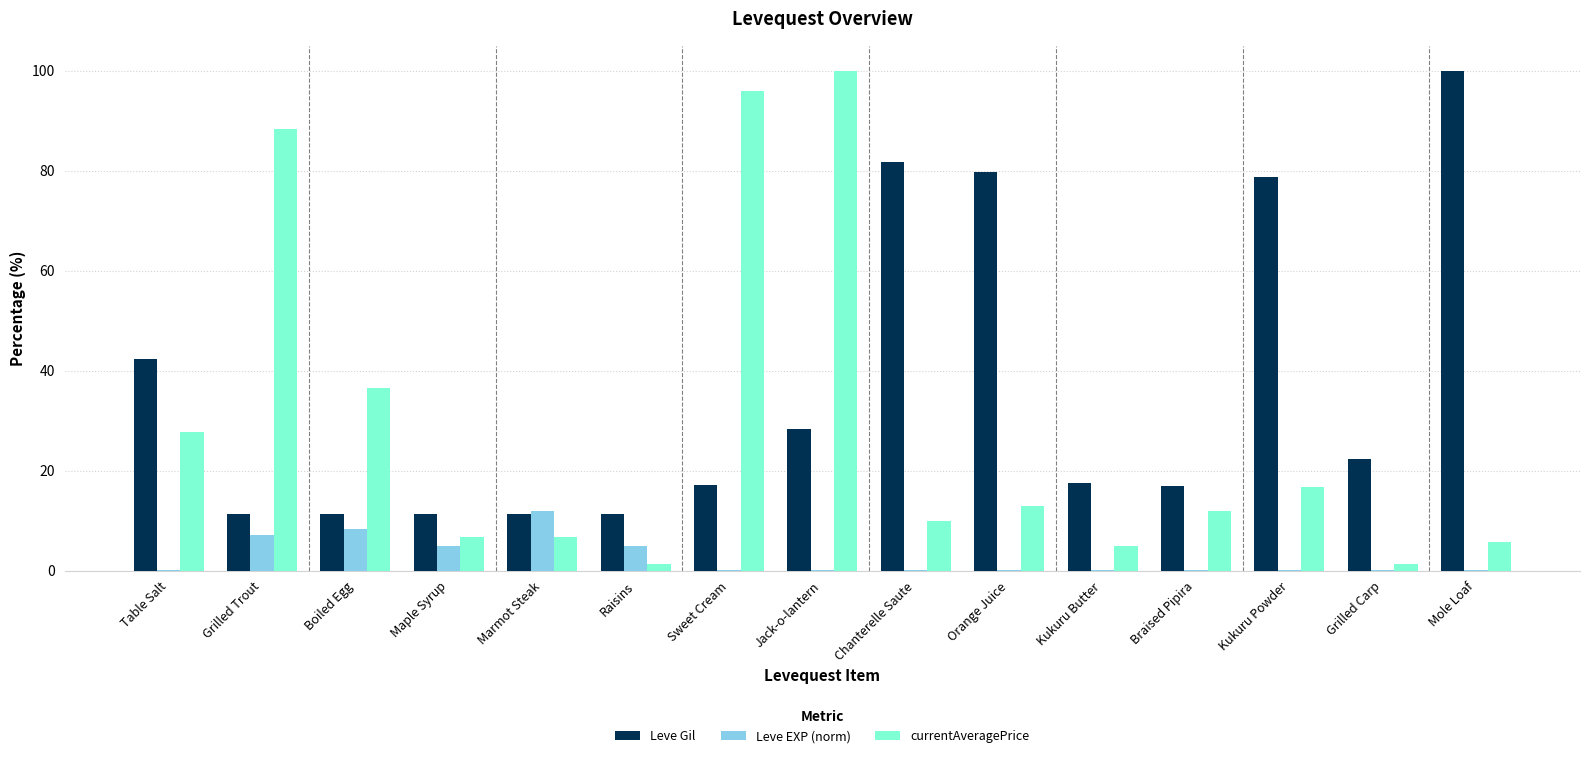

True or false: Leve EXP (norm) has a value of 4.9 at Maple Syrup.

True